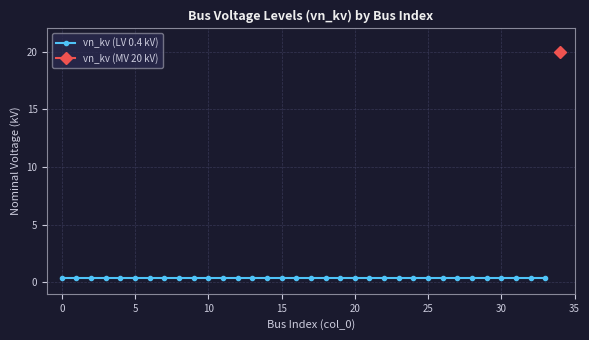

The value at 25 is 0.3. True or false?

False